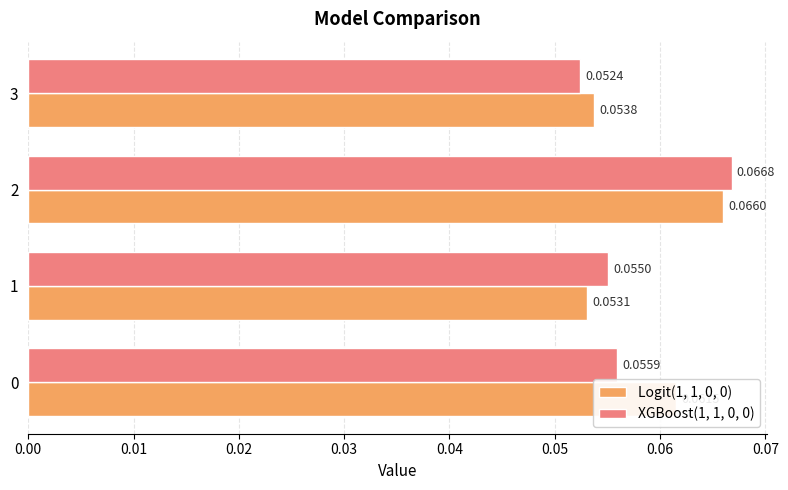

Rank the series by their average value, from highest to lowest.

Logit(1, 1, 0, 0), XGBoost(1, 1, 0, 0)